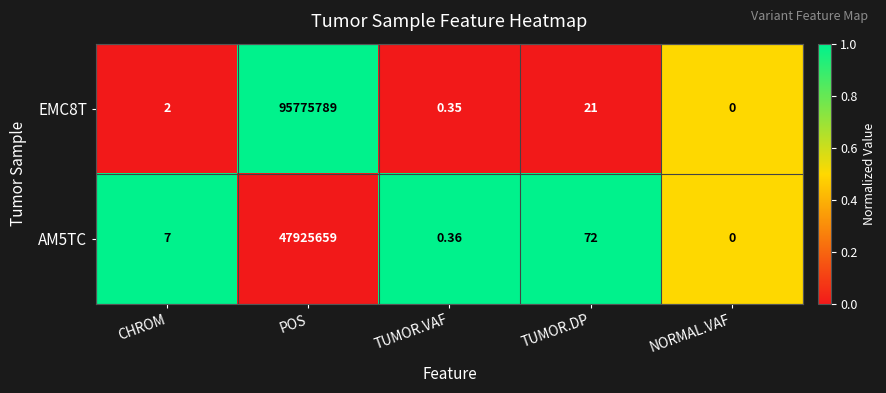

Which series changed the most between CHROM and TUMOR.DP?

AM5TC